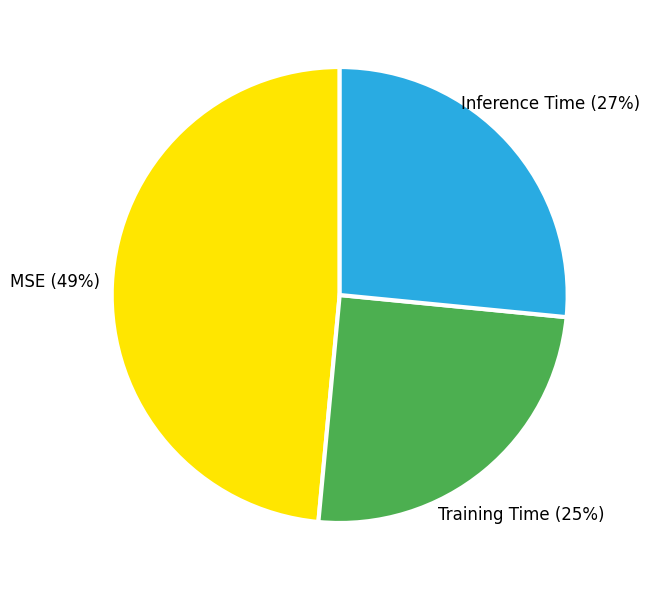

Combined, do Training Time and MSE account for over 50%?

Yes